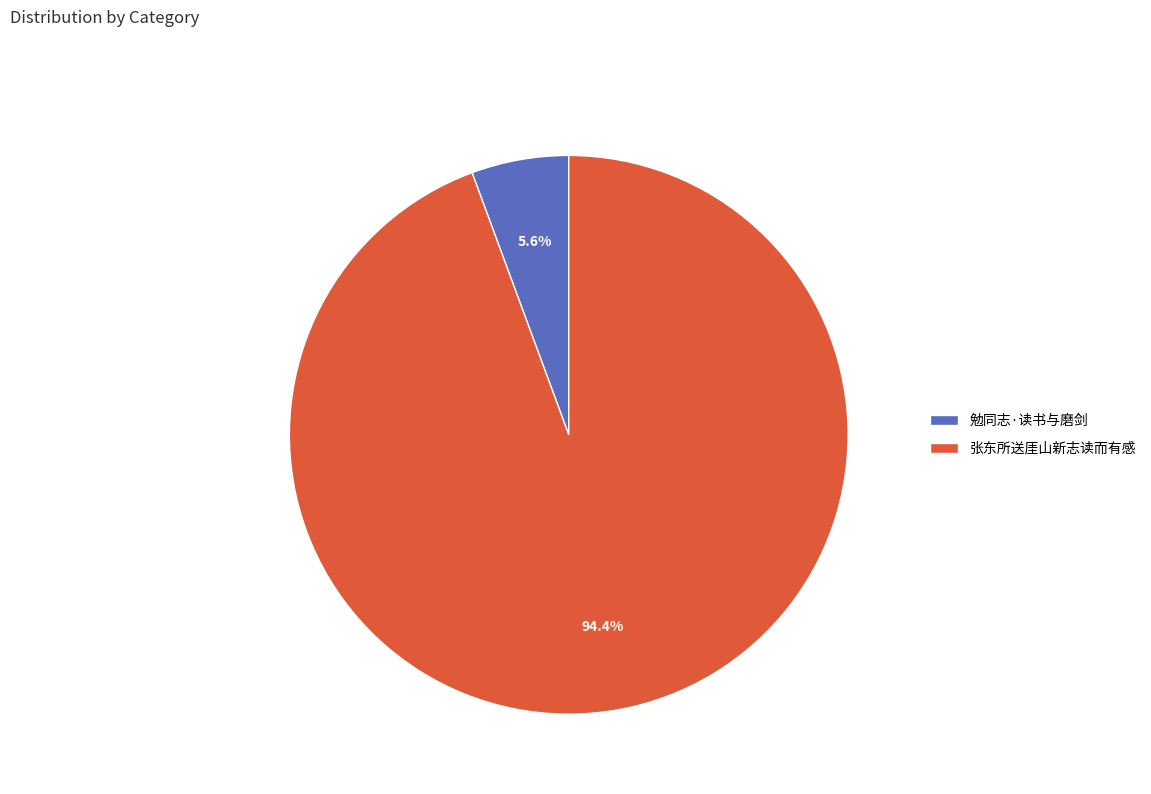

What is the smallest slice in the pie chart?

勉同志·读书与磨剑